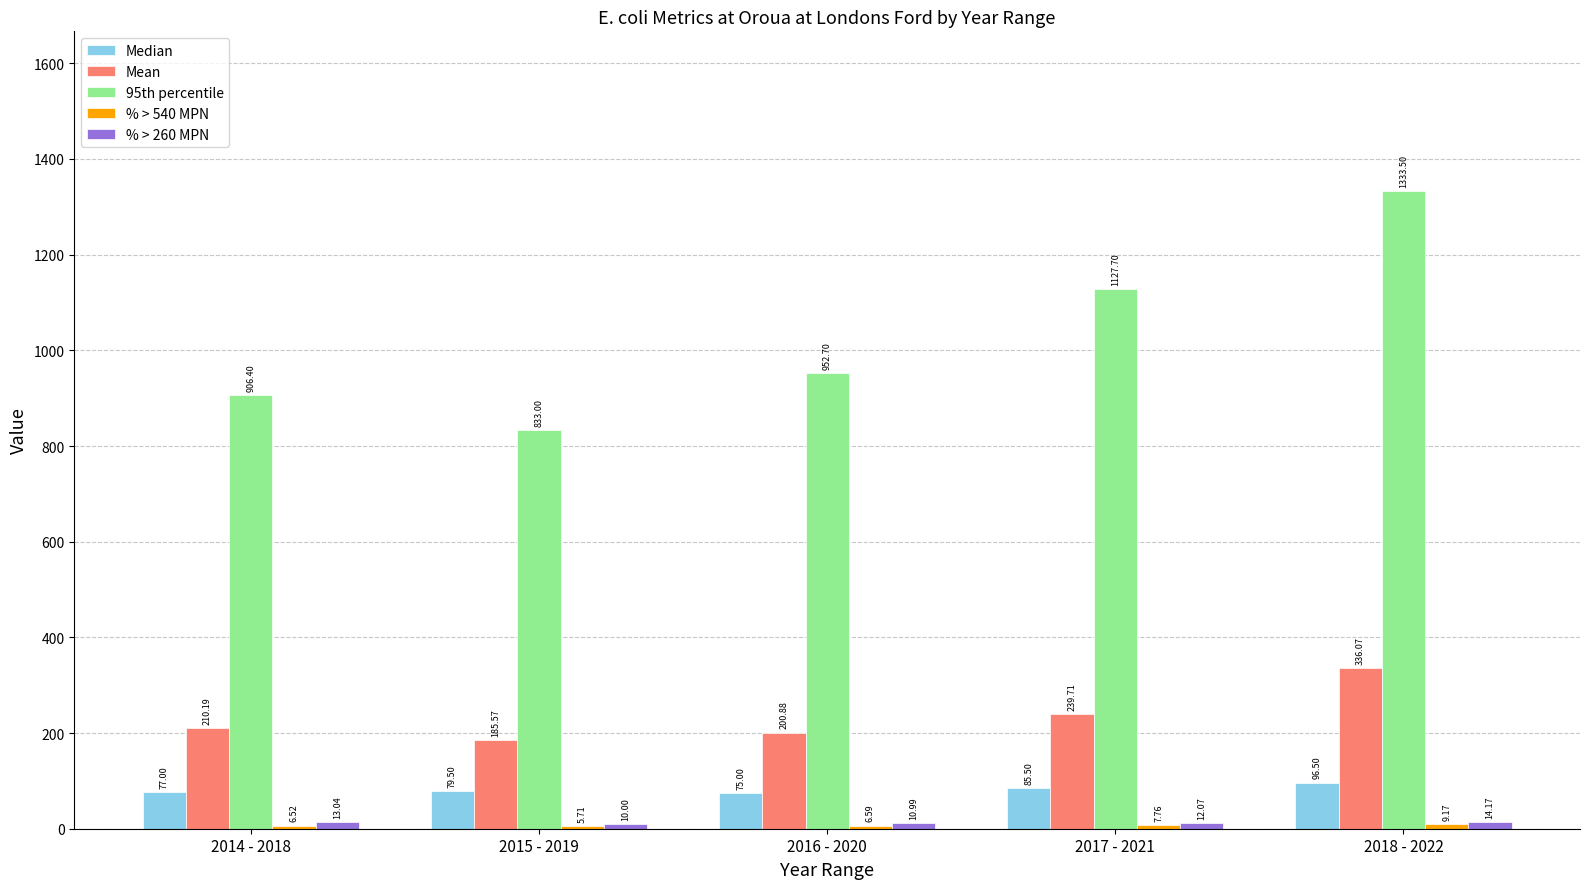

Which category has the lowest value across all series?

2015 - 2019